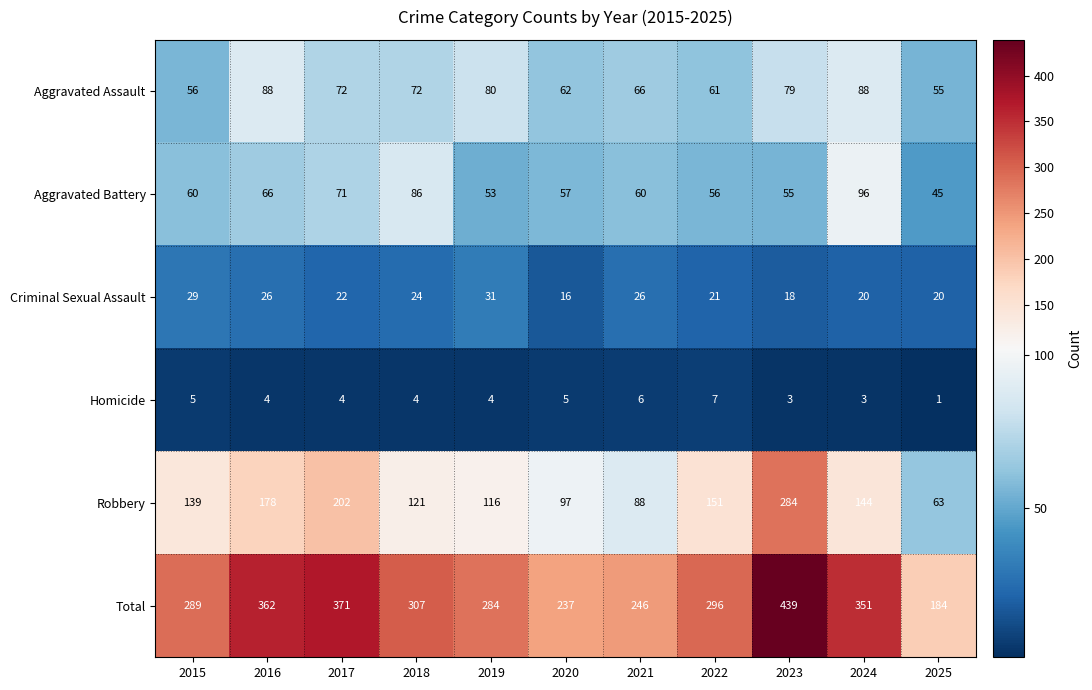

Rank the series at 2019 from highest to lowest value.

Total, Robbery, Aggravated Assault, Aggravated Battery, Criminal Sexual Assault, Homicide